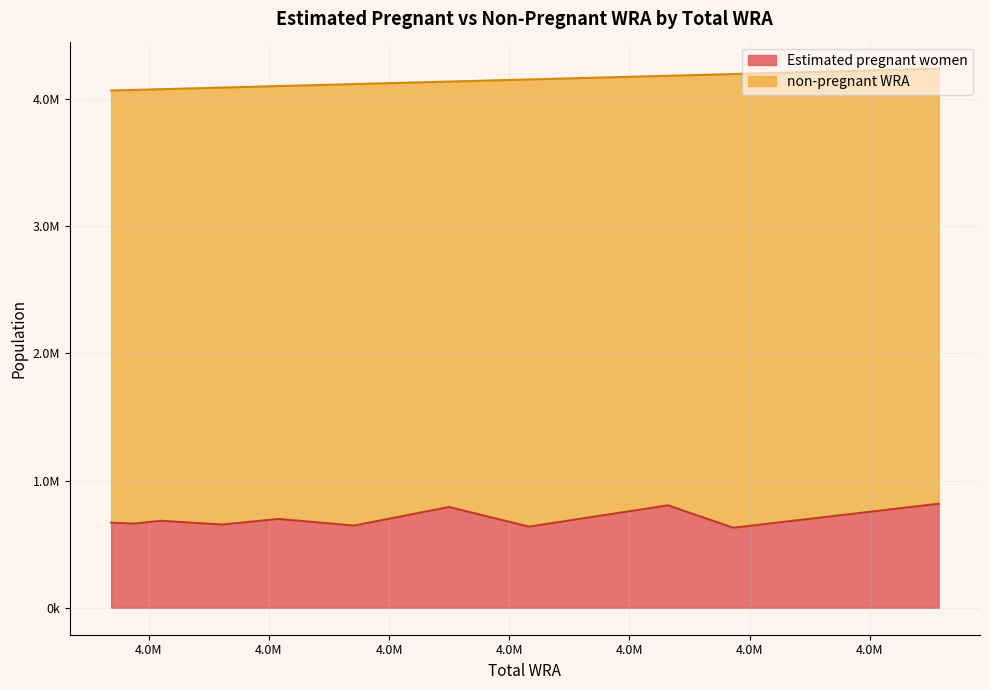

Between 4137500 and 4067200, which is larger?

4137500